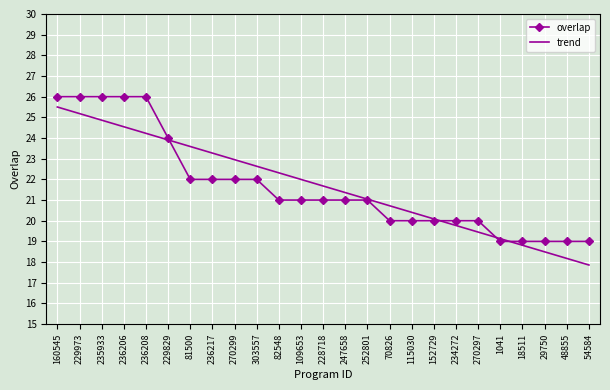

Which series changed the most between 236206 and 234272?

overlap